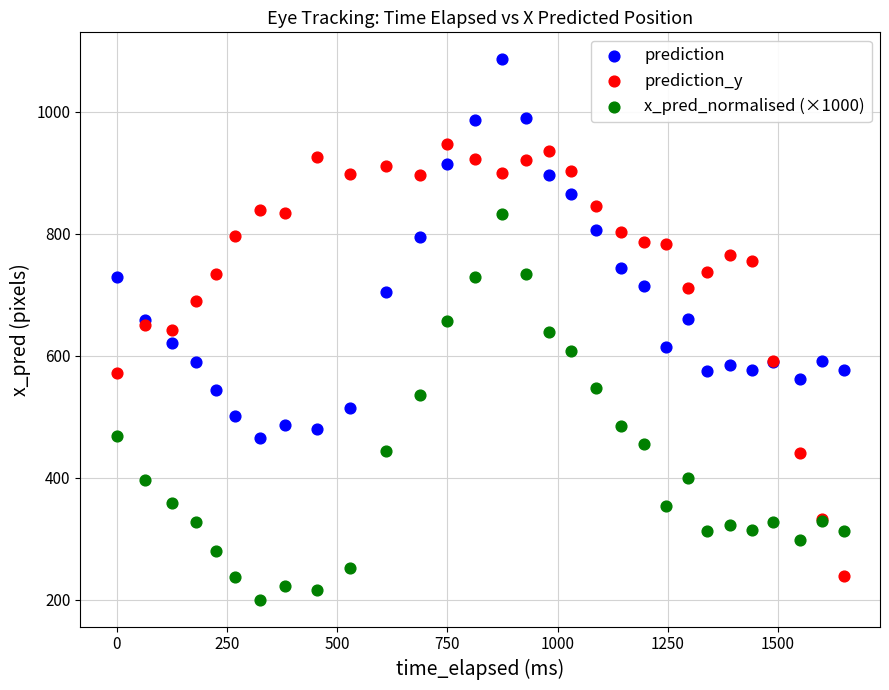

Which series contains the lowest Y value?

x_pred_normalised (×1000)